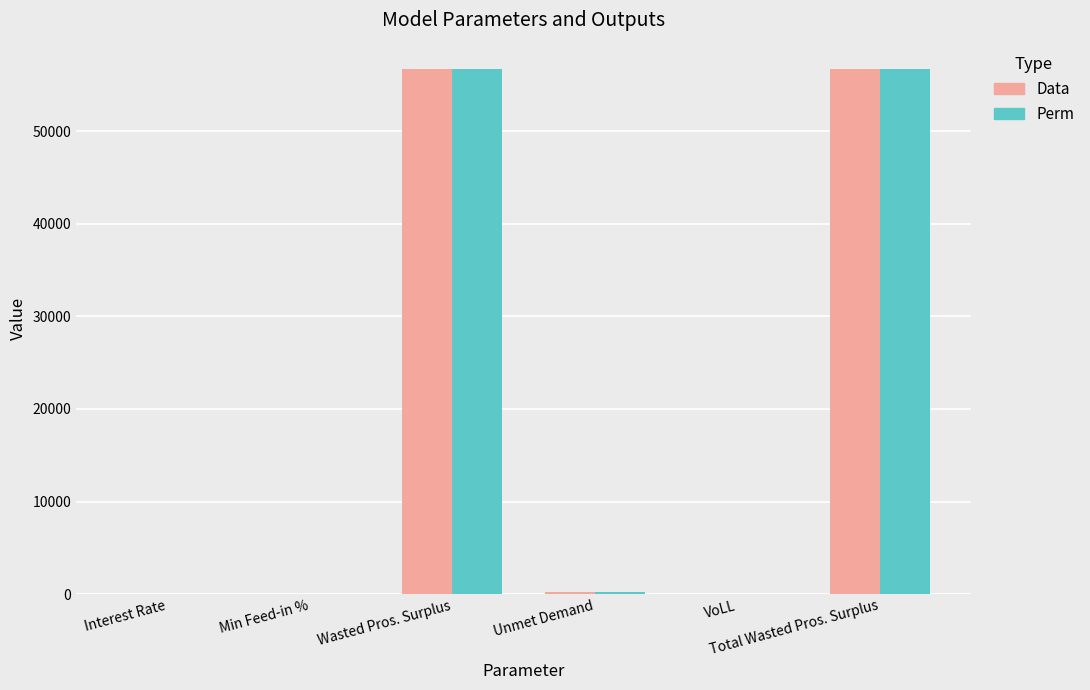

What is the maximum value shown in the chart?

56738.2